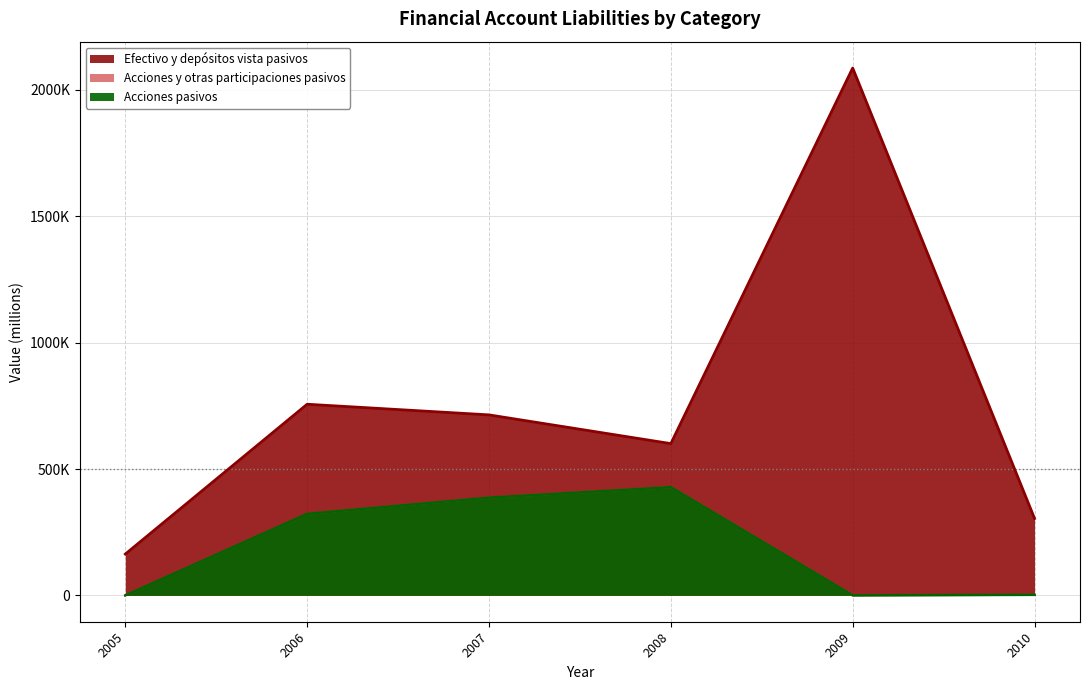

True or false: Efectivo y depósitos vista pasivos and Acciones pasivos intersect in this chart.

False